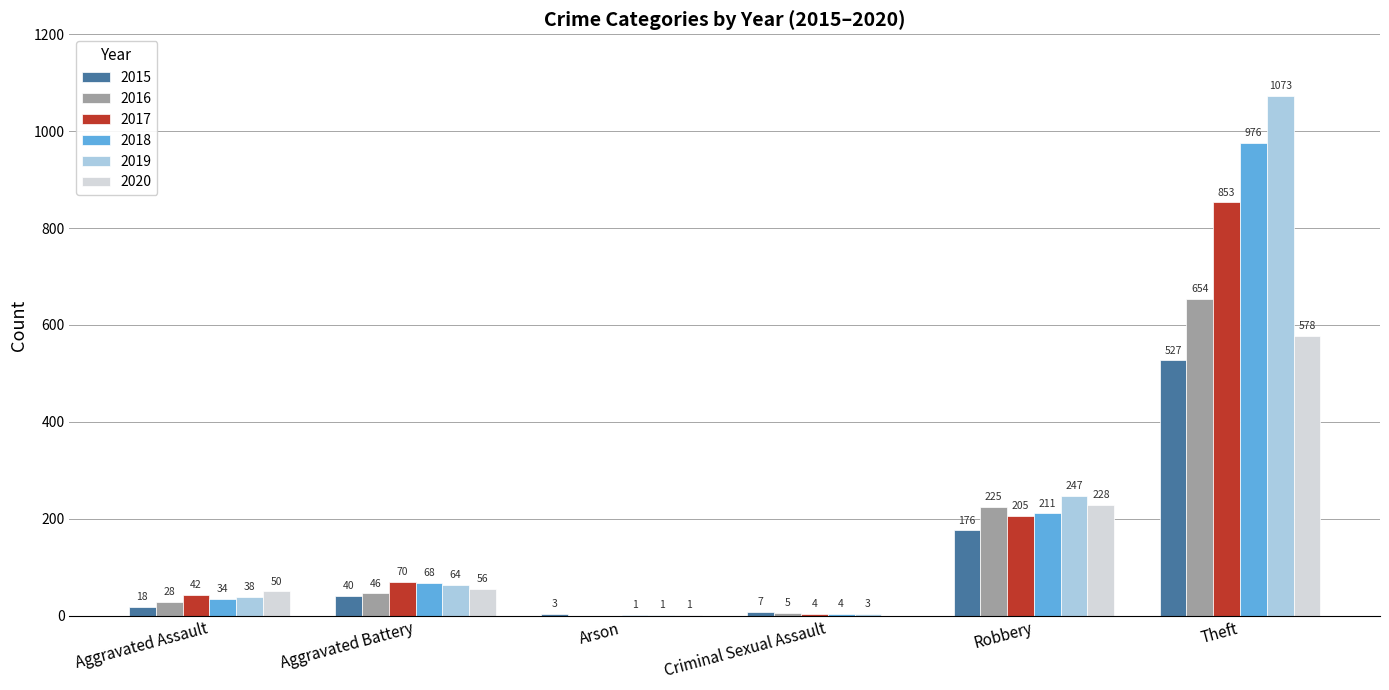

Reading left to right, extract all data points from this chart.

2015: 18	40	3	7	176	527
2016: 28	46	0	5	225	654
2017: 42	70	0	4	205	853
2018: 34	68	1	4	211	976
2019: 38	64	1	3	247	1073
2020: 50	56	1	0	228	578